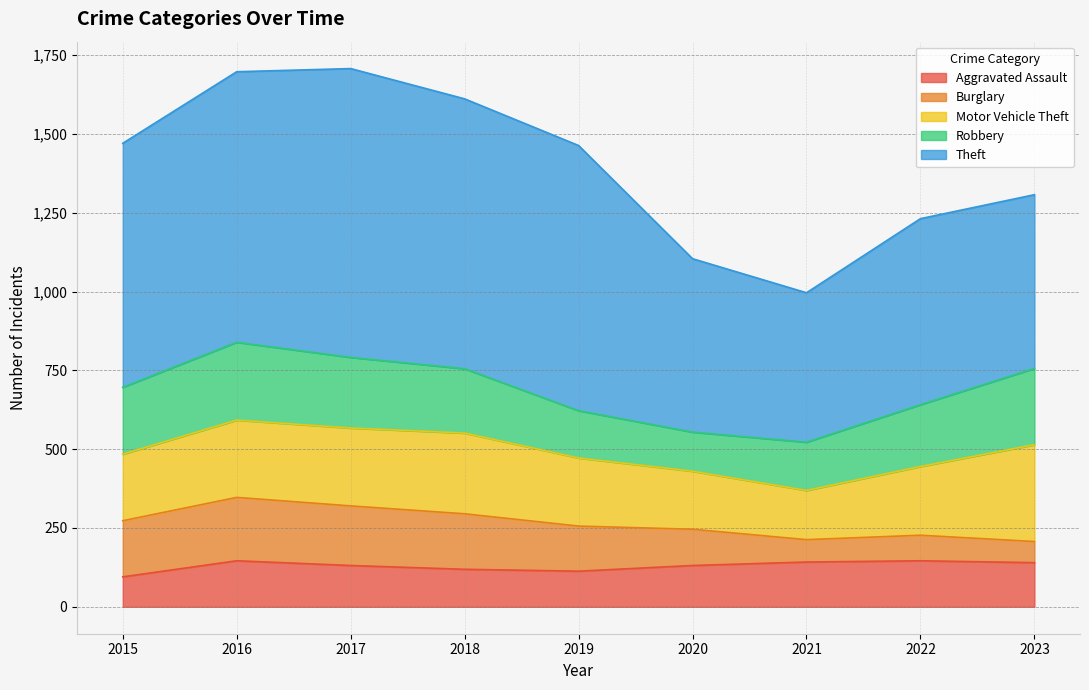

Between 2021 and 2015, which is larger?

2021